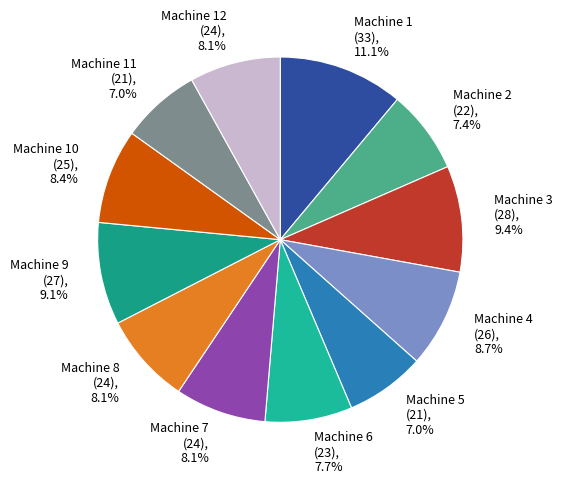

What portion of the pie excludes Machine 8?

91.9%